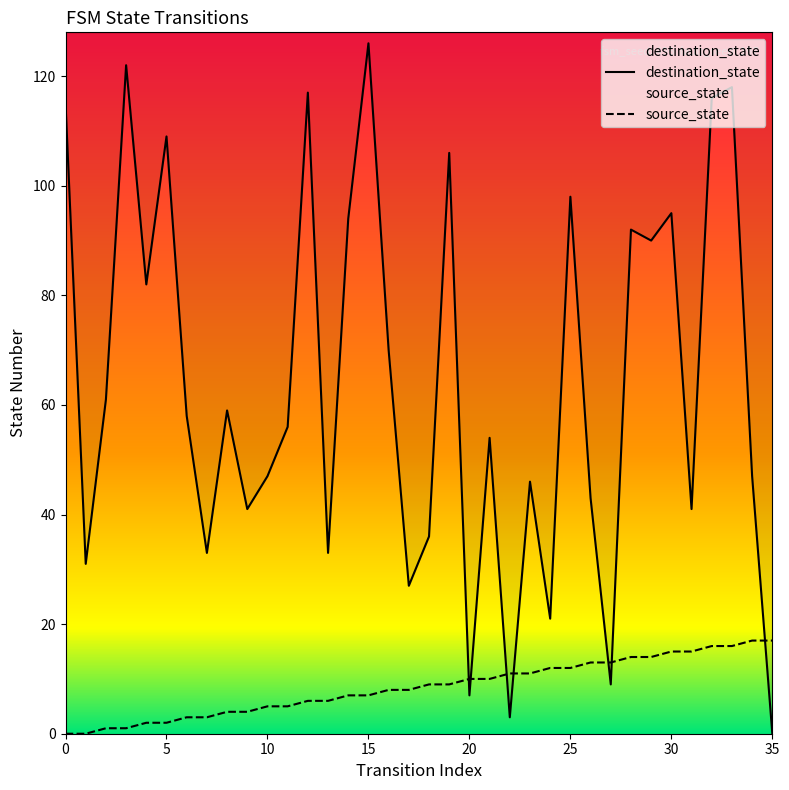

Between which two adjacent categories do destination_state and source_state first intersect?

19 and 20